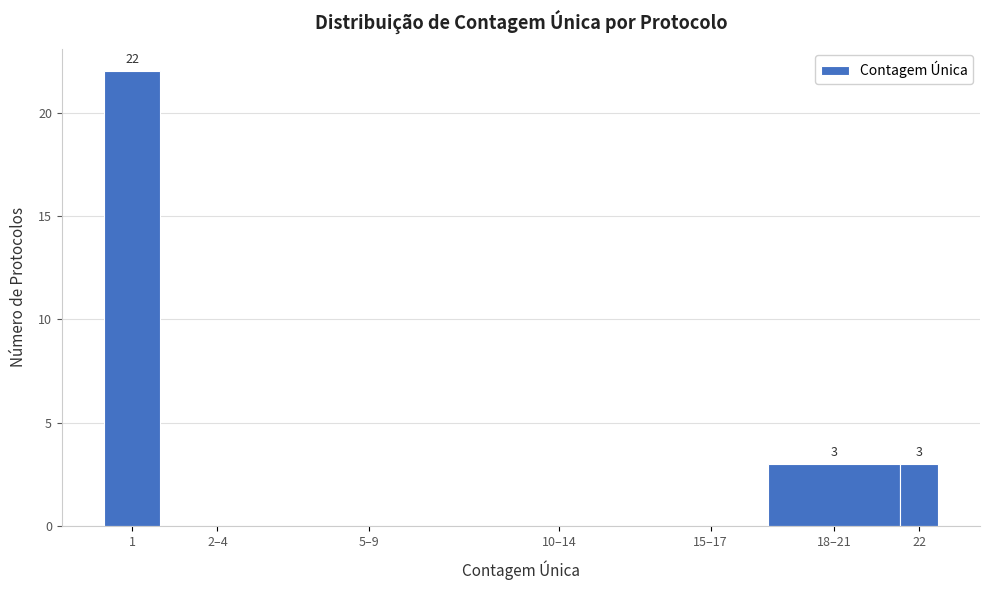

Reading left to right, transcribe all the data shown in this chart.

1=22	2–4=0	5–9=0	10–14=0	15–17=0	18–21=3	22=3